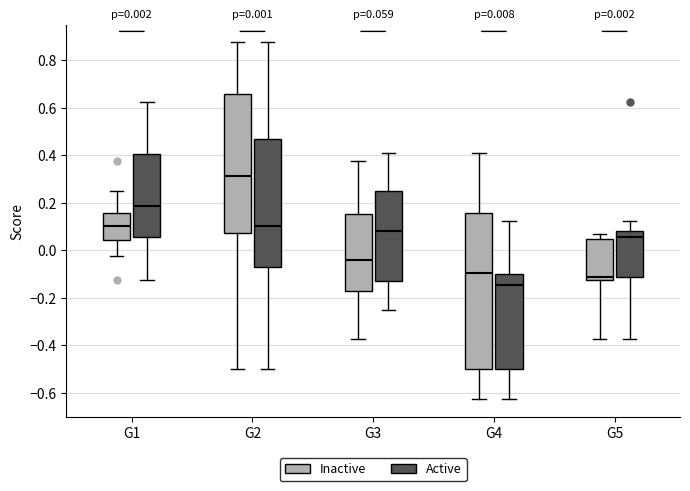

Comparing the boxes themselves (not the whiskers), which one is the tallest?

G4 (Inactive)